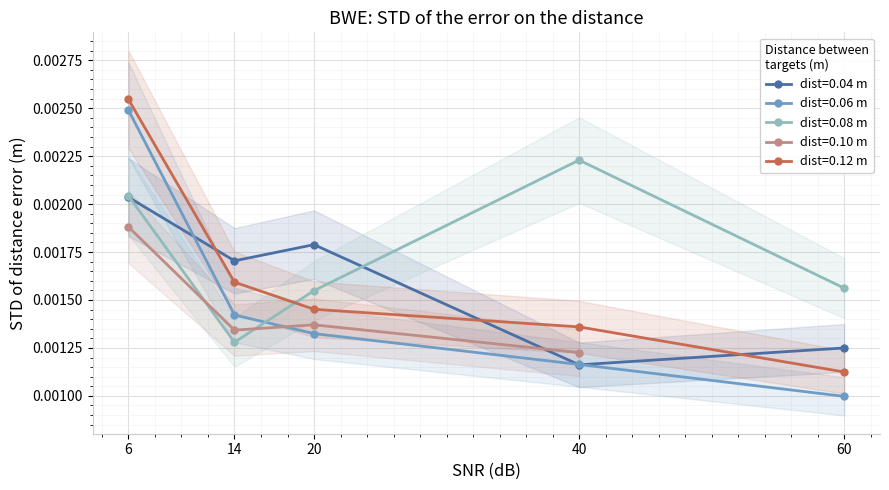

Rank the categories by 0.04 value from highest to lowest.

6, 20, 14, 60, 40